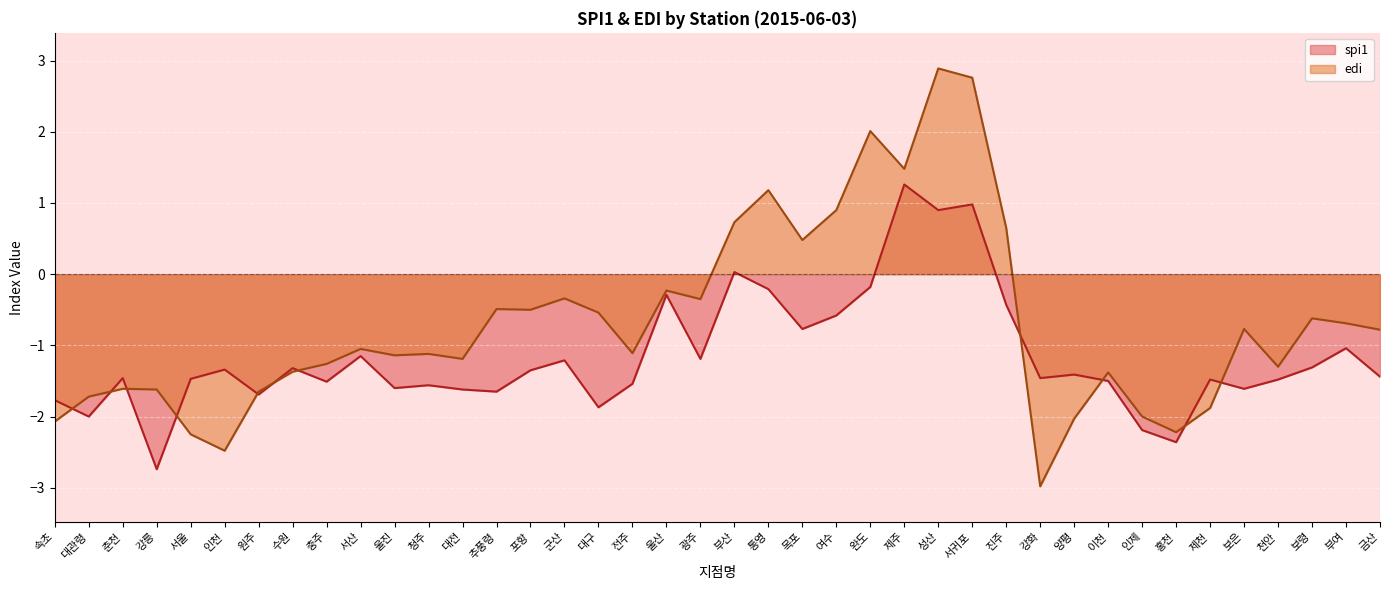

What are all the series names shown in the legend?

spi1, edi